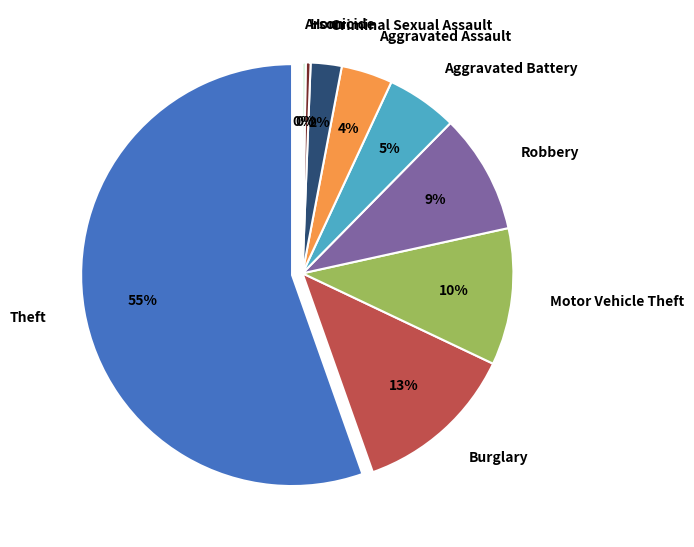

To the nearest percent, what percentage of the pie is Aggravated Assault?

4%